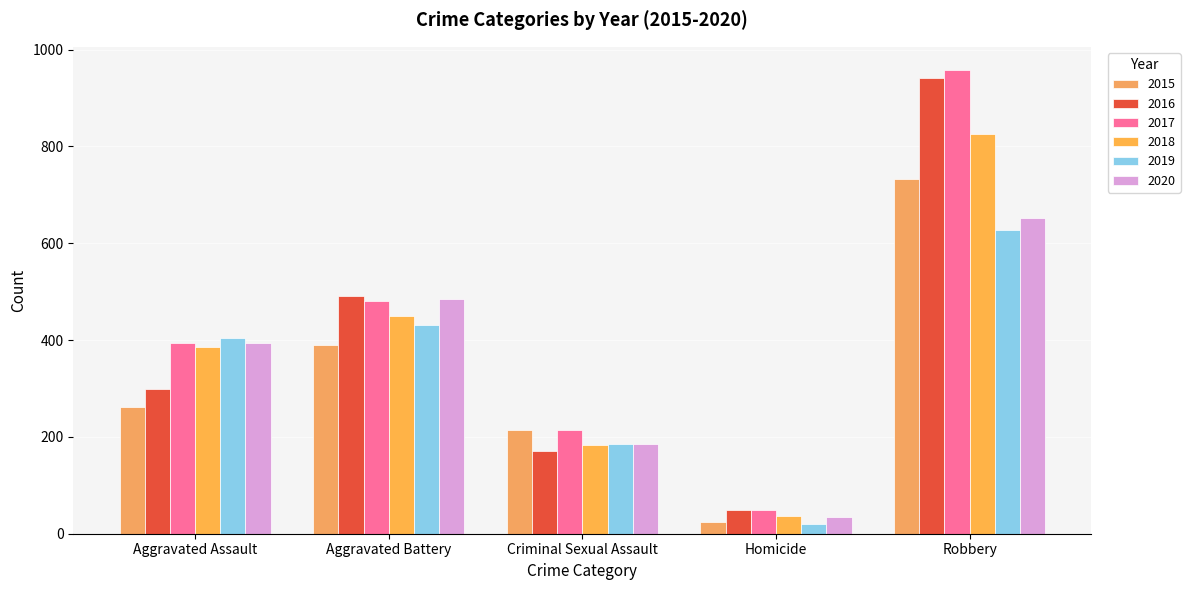

What is the label of the 4th bar from the right?

Aggravated Battery